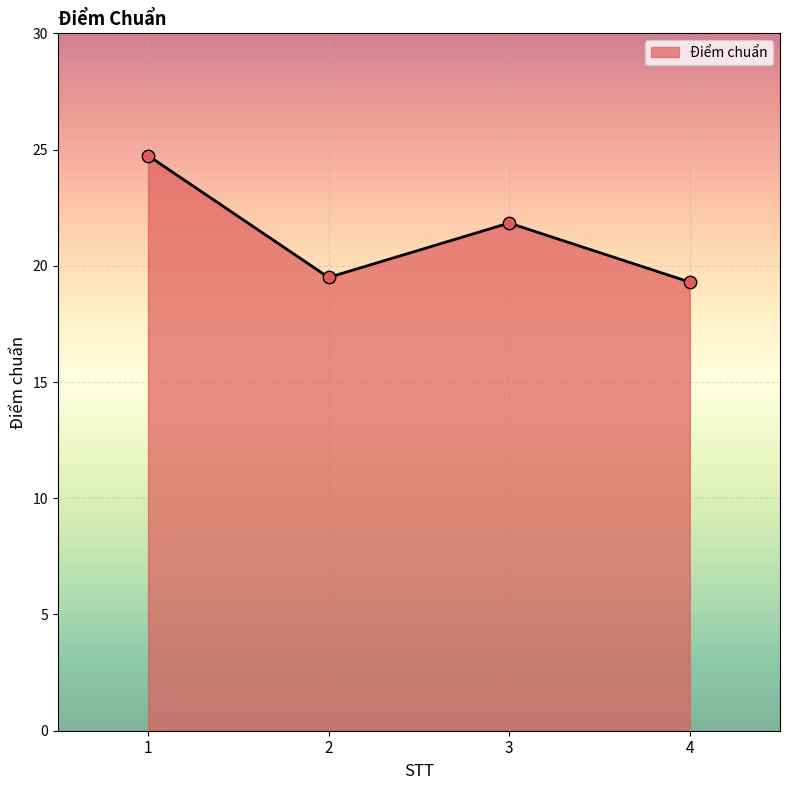

What is the change in value from 2 to 4?

-0.2